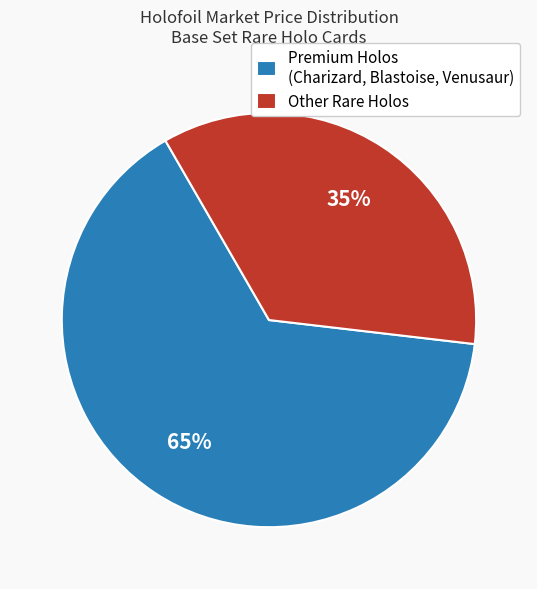

Which category has the biggest portion of the pie?

Premium Holos (Charizard, Blastoise, Venusaur)